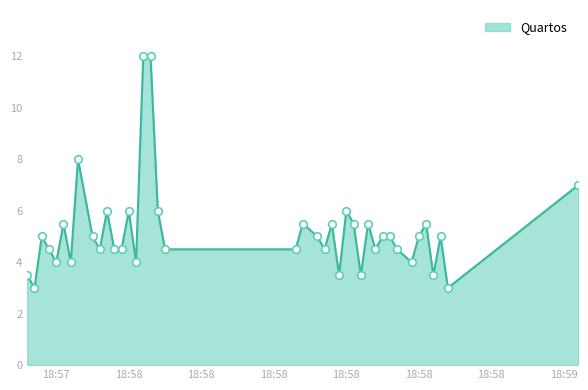

What is the greatest value displayed?

12.0